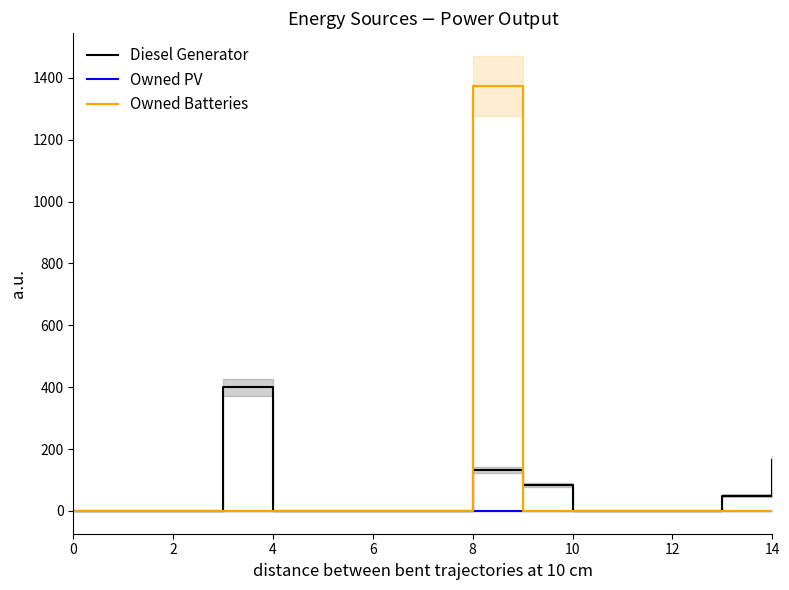

True or false: Owned PV and Diesel Generator intersect in this chart.

False